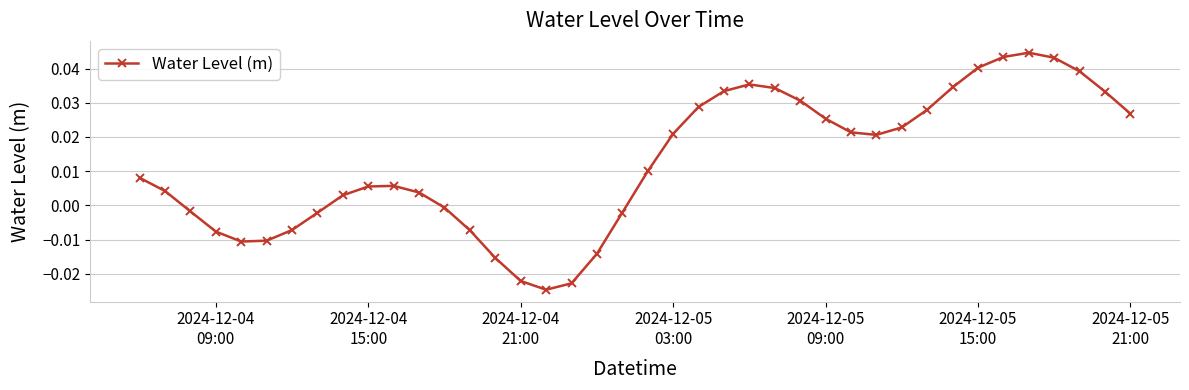

True or false: there are more than 1 points higher than both neighbors.

True